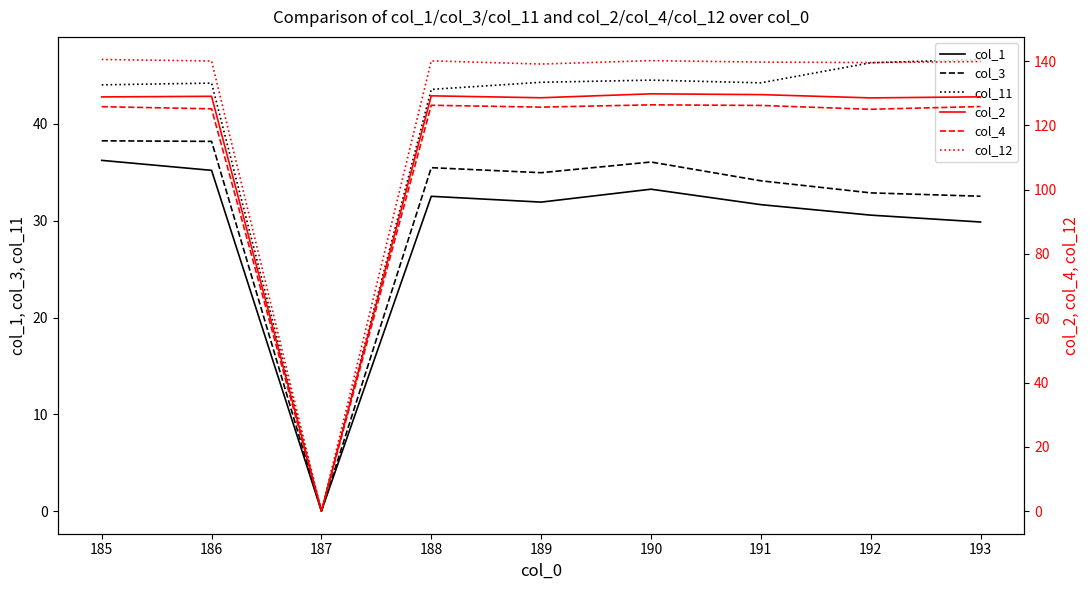

Is the value of col_3 at 193 greater than the value of col_1 at 185?

No